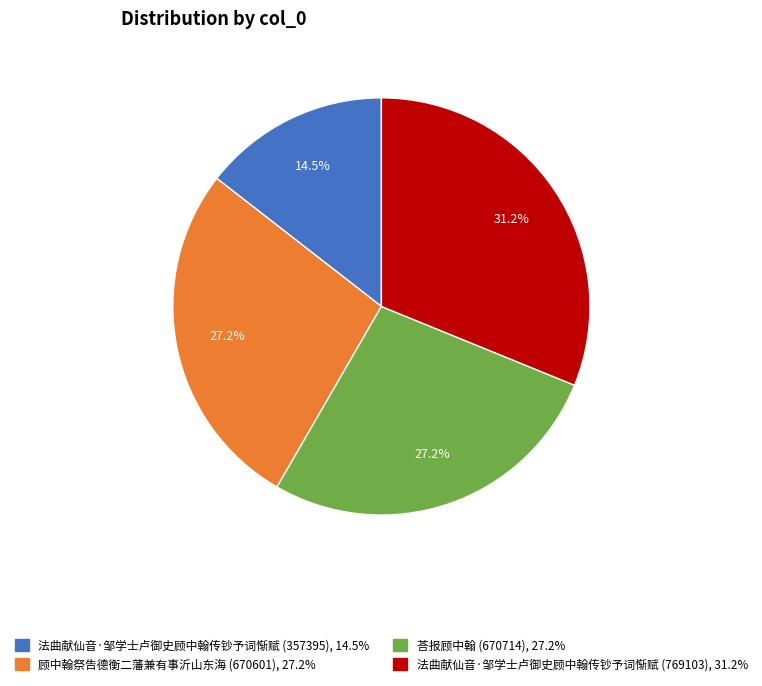

To the nearest percent, what is the difference between the largest and smallest slice percentages?

17%